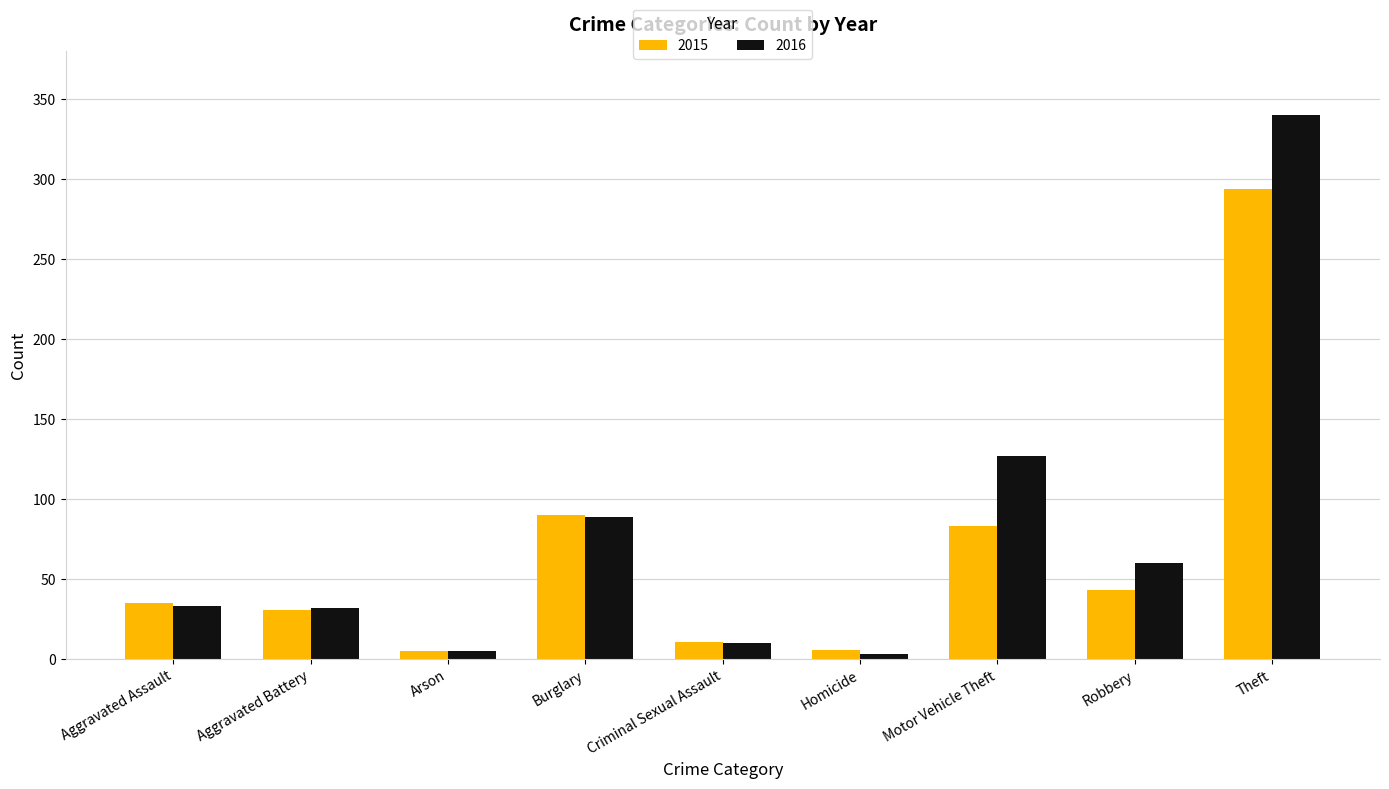

Rank the series by their maximum value, from highest to lowest.

2016, 2015